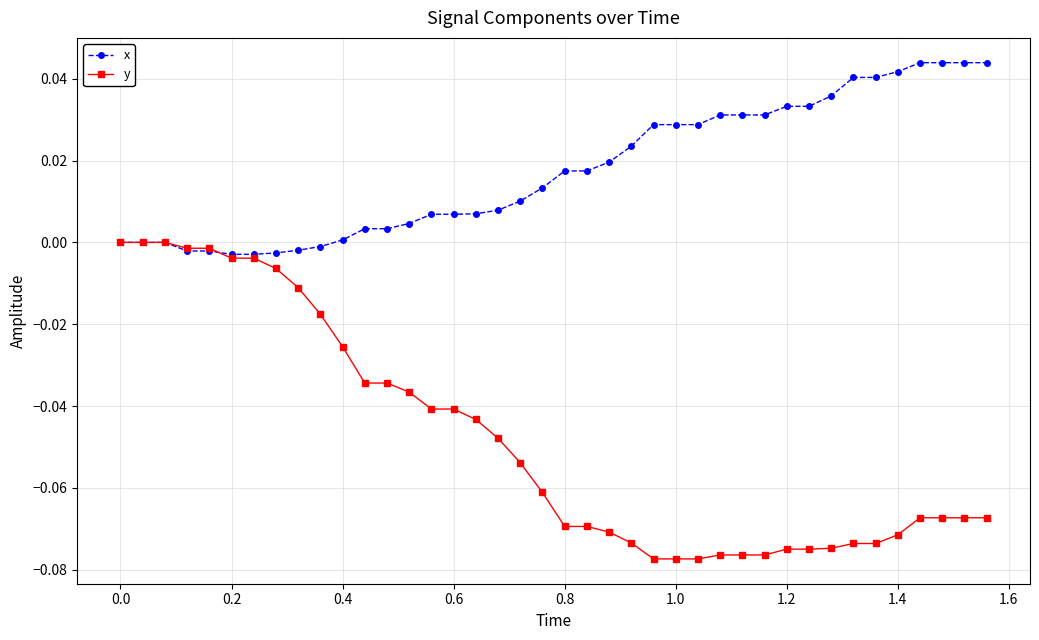

Which series has the widest spread of values?

y